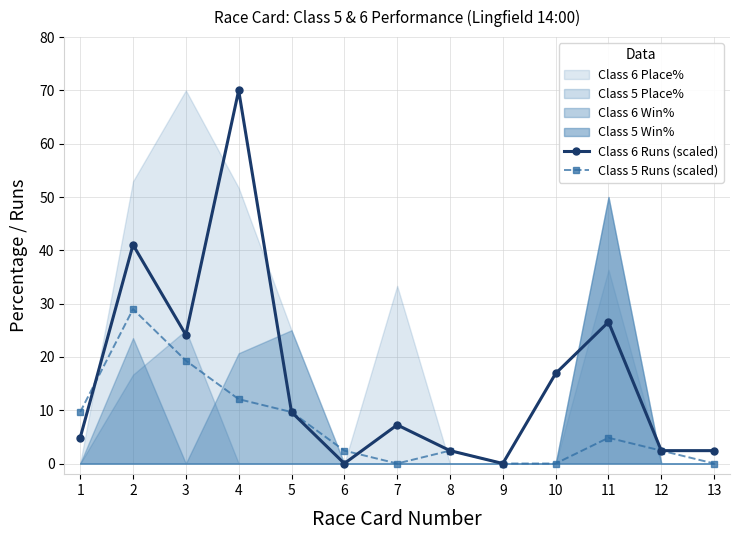

What is the sum of all Class 6 Runs (scaled) values?

207.6